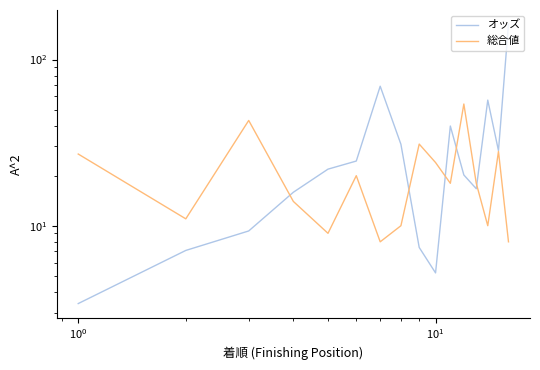

What is the sum of all オッズ values?

520.4